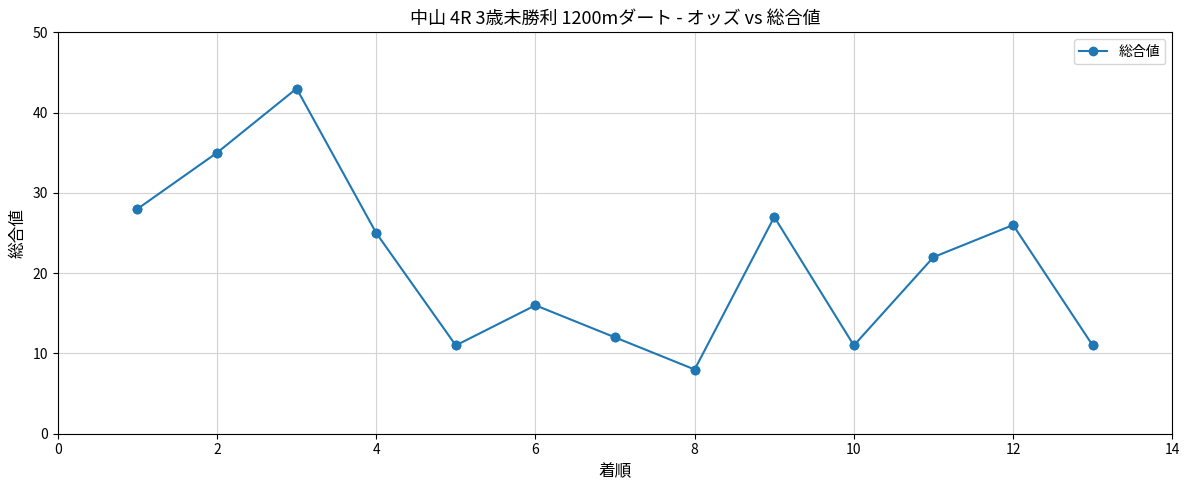

What is the smallest value displayed?

8